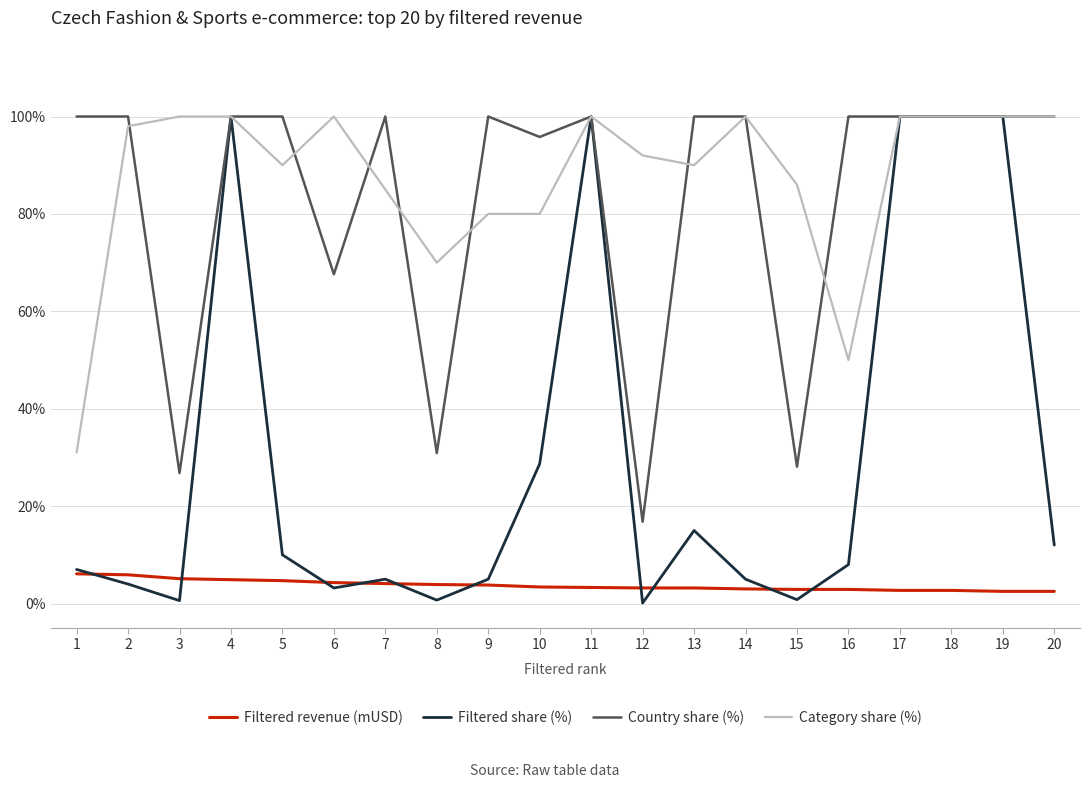

What is the highest value of the Category share (%) series?

100.0